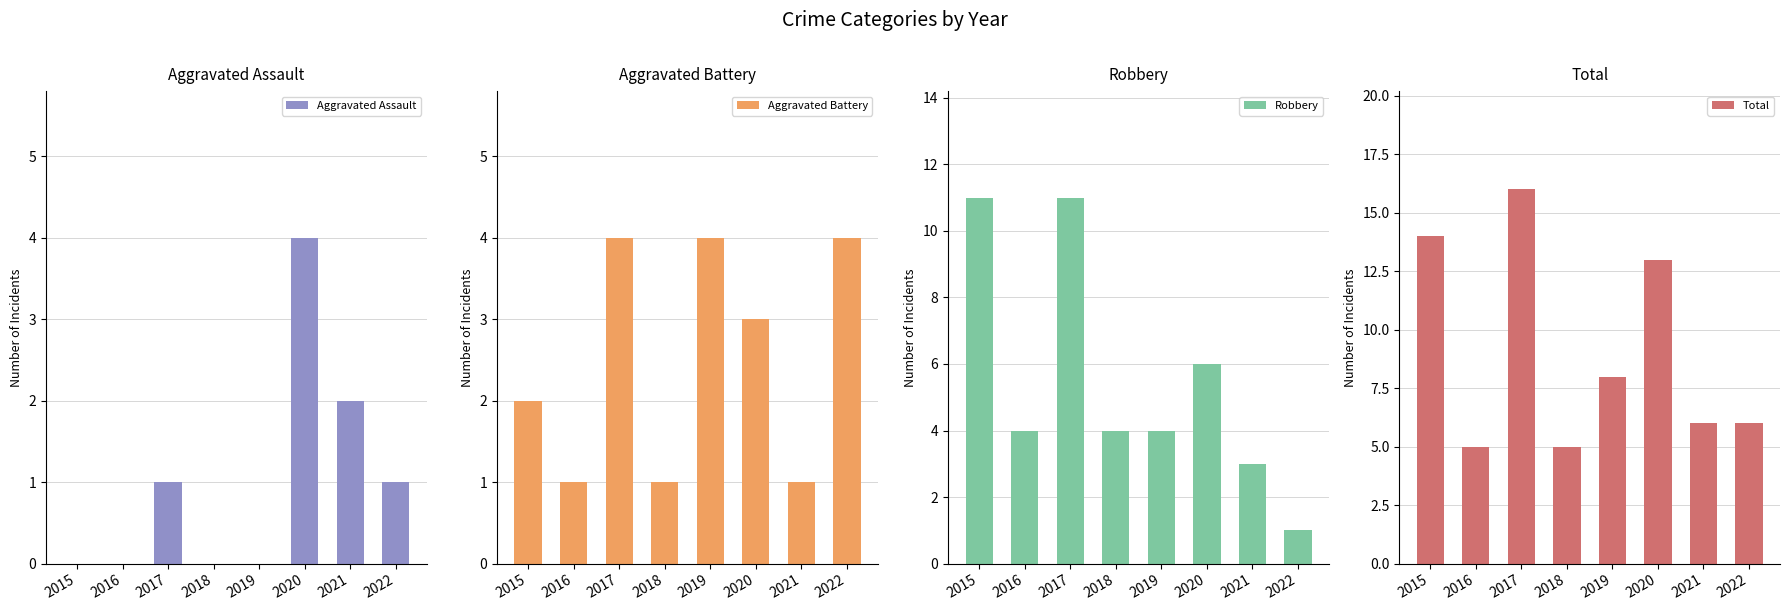

What is the sum of the Robbery values at 2017 and 2022?

12